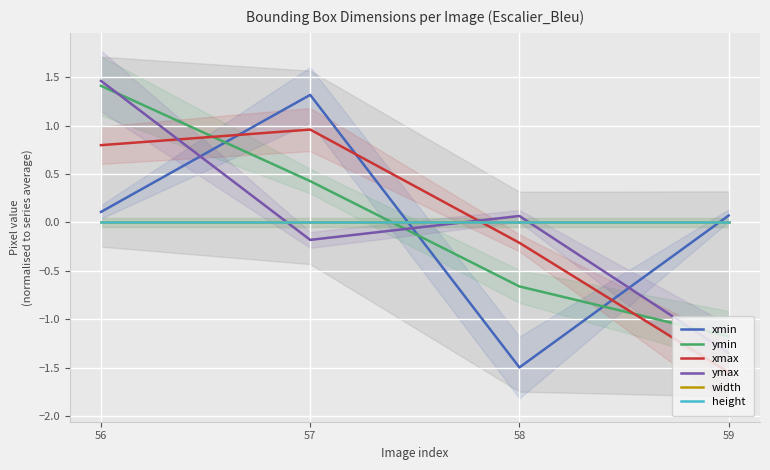

What are all the series names shown in the legend?

xmin, ymin, xmax, ymax, width, height